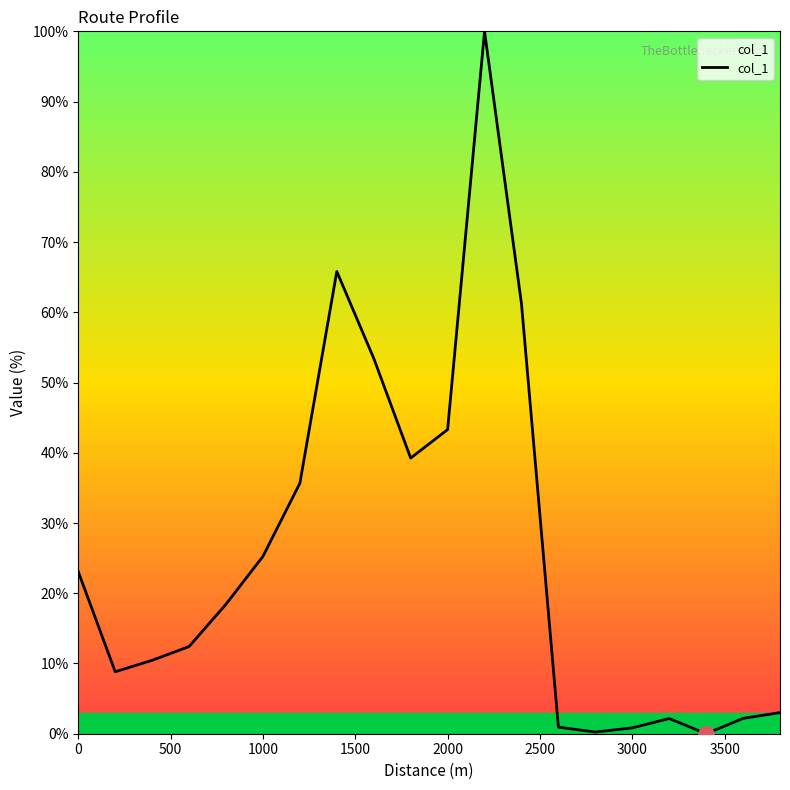

What is the maximum value shown in the chart?

100.0